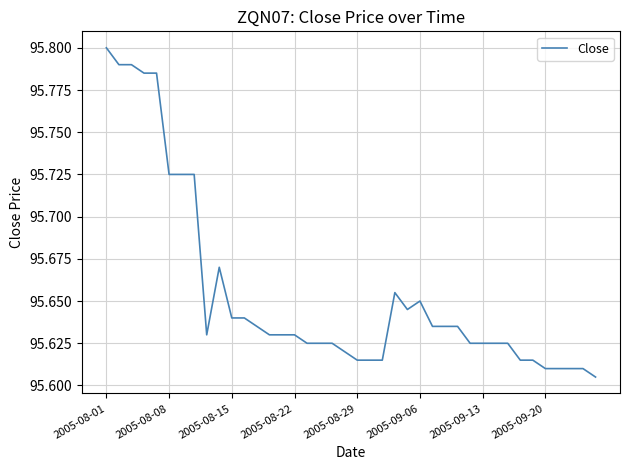

Count the number of data series in this chart.

1